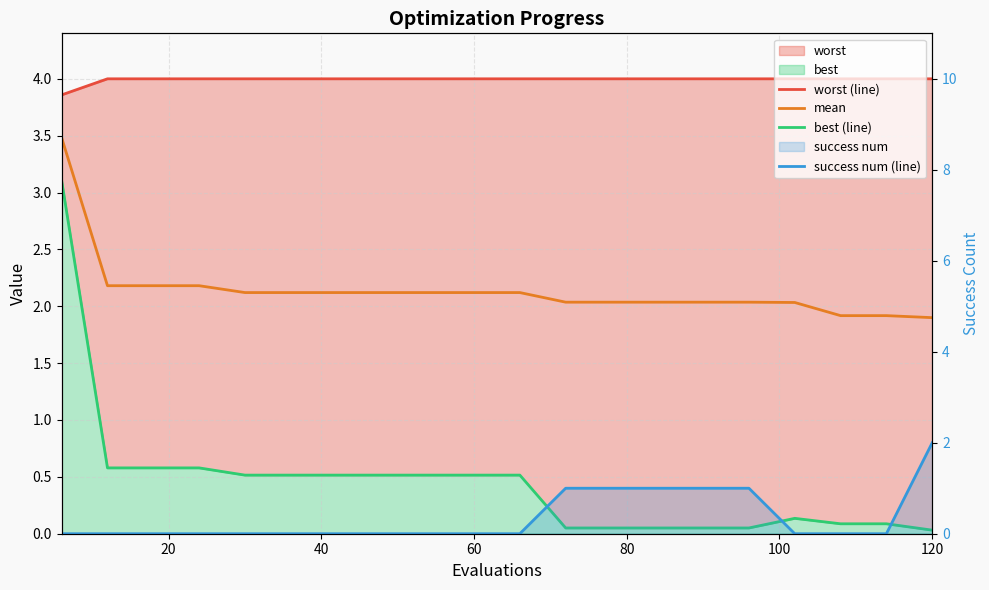

Reading left to right, extract all data points from this chart.

worst (line): 3.9	4.0	4.0	4.0	4.0	4.0	4.0	4.0	4.0	4.0	4.0	4.0	4.0	4.0	4.0	4.0	4.0	4.0	4.0	4.0
mean: 3.5	2.2	2.2	2.2	2.1	2.1	2.1	2.1	2.1	2.1	2.1	2.0	2.0	2.0	2.0	2.0	2.0	1.9	1.9	1.9
best (line): 3.1	0.6	0.6	0.6	0.5	0.5	0.5	0.5	0.5	0.5	0.5	0.1	0.1	0.1	0.1	0.1	0.1	0.1	0.1	0.0
success num (line): 0.0	0.0	0.0	0.0	0.0	0.0	0.0	0.0	0.0	0.0	0.0	1.0	1.0	1.0	1.0	1.0	0.0	0.0	0.0	2.0